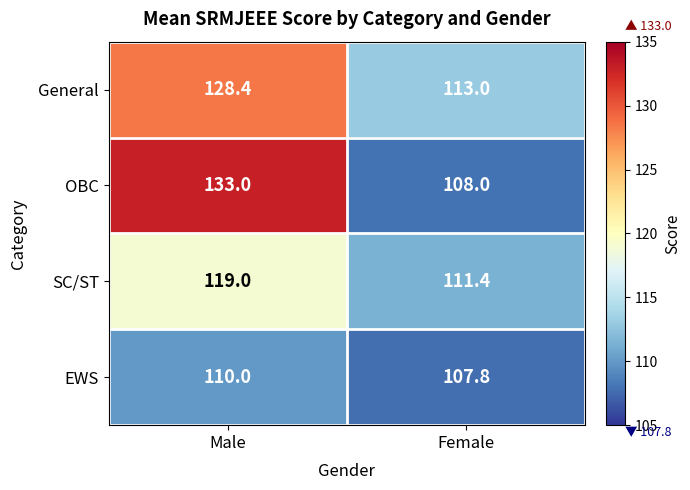

Is the value of SC/ST at Female greater than the value of General at Female?

No